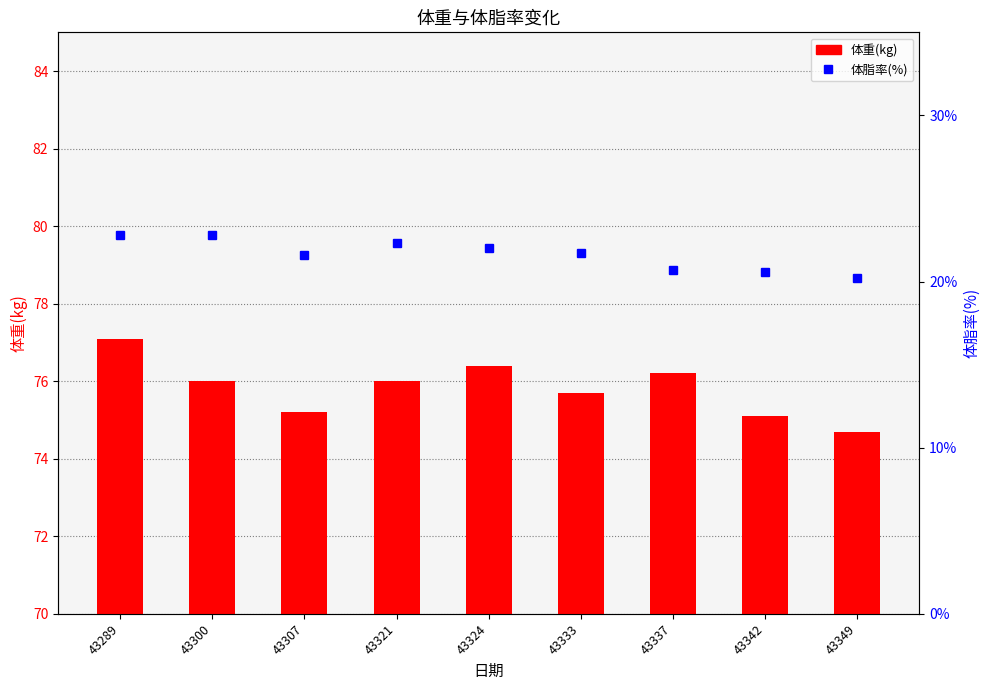

What is the difference between the 体重(kg) values at 43349 and 43342?

0.4